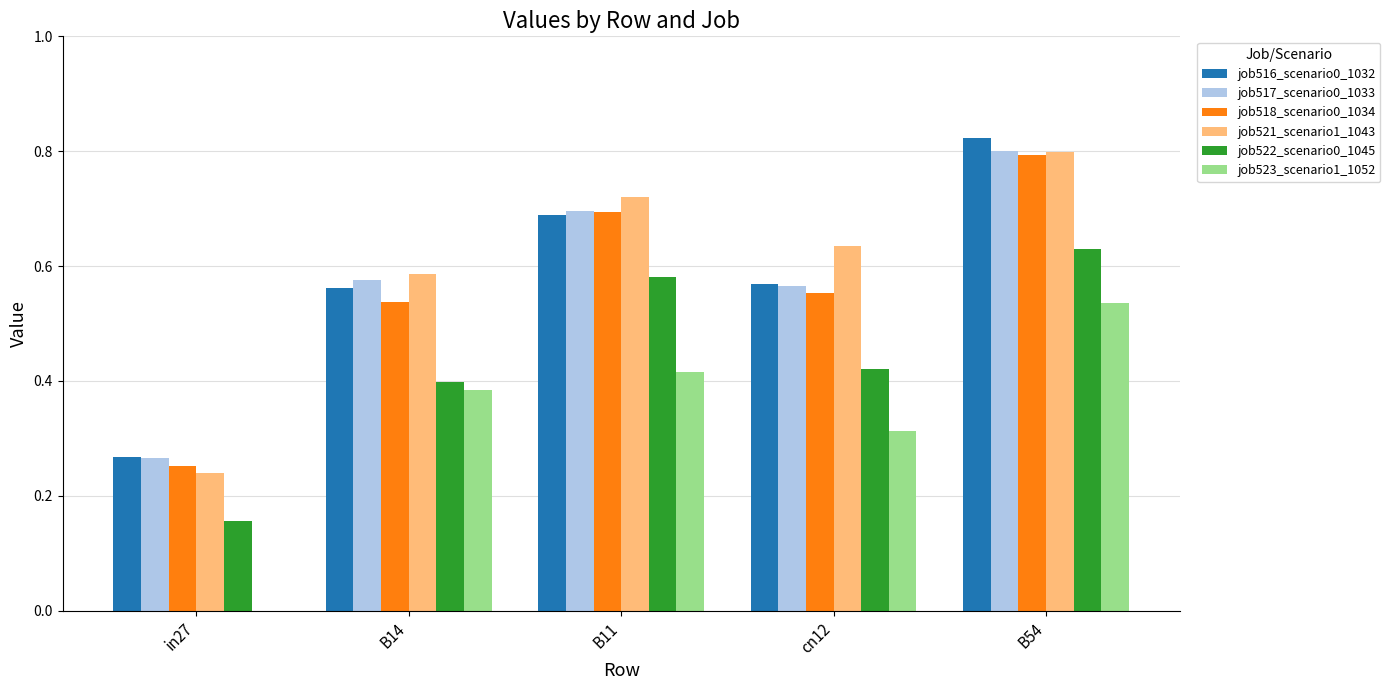

At which category does the chart reach its peak across all series?

B54